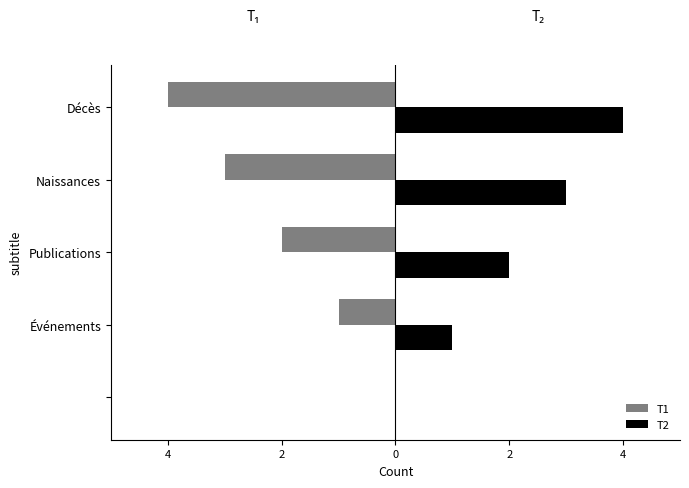

What are all the series names shown in the legend?

T1, T2